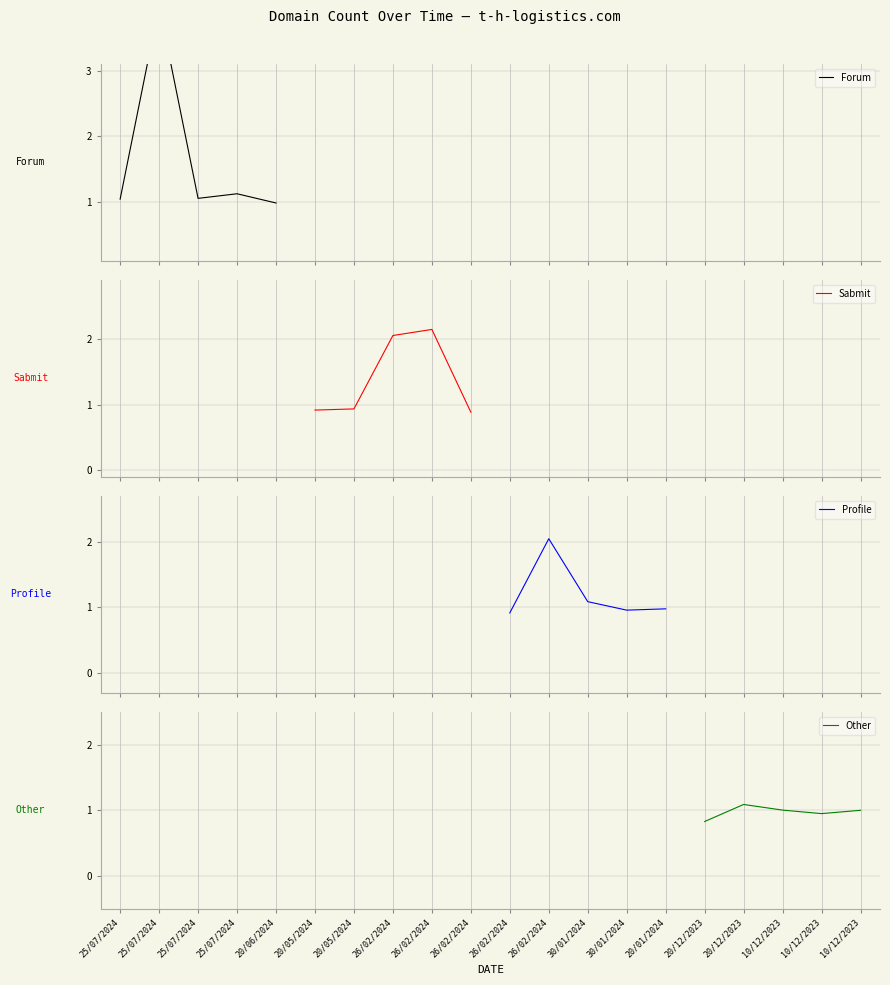

Rank the series at 25/07/2024 from highest to lowest value.

Forum, Profile, Sabmit, Other